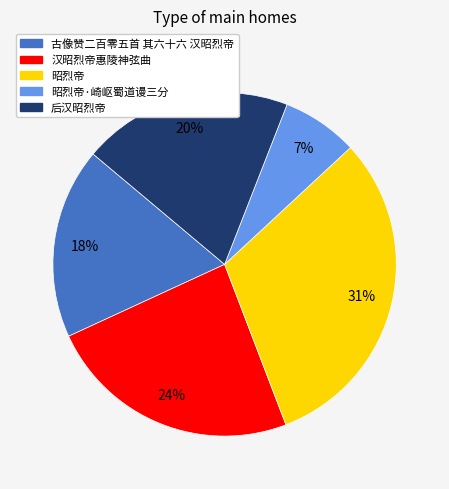

Which has a higher value, 昭烈帝 or 汉昭烈帝惠陵神弦曲?

昭烈帝